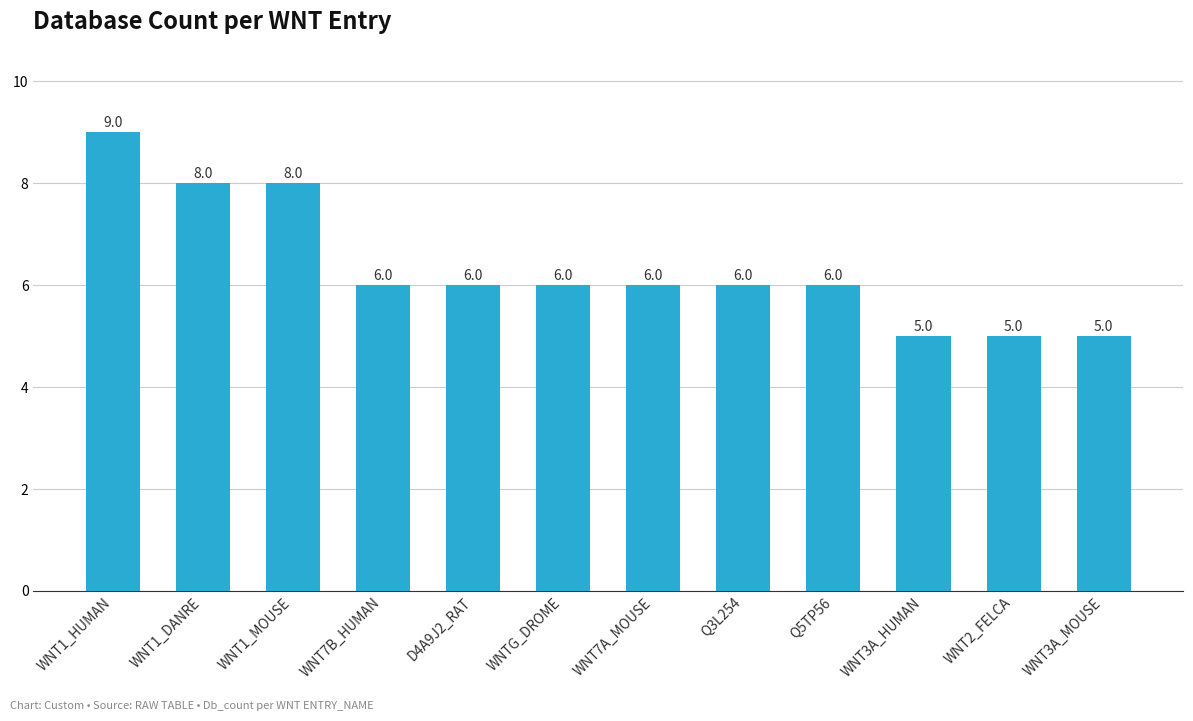

Reading left to right, what are all the values shown in this chart?

WNT1_HUMAN=9	WNT1_DANRE=8	WNT1_MOUSE=8	WNT7B_HUMAN=6	D4A9J2_RAT=6	WNTG_DROME=6	WNT7A_MOUSE=6	Q3L254=6	Q5TP56=6	WNT3A_HUMAN=5	WNT2_FELCA=5	WNT3A_MOUSE=5